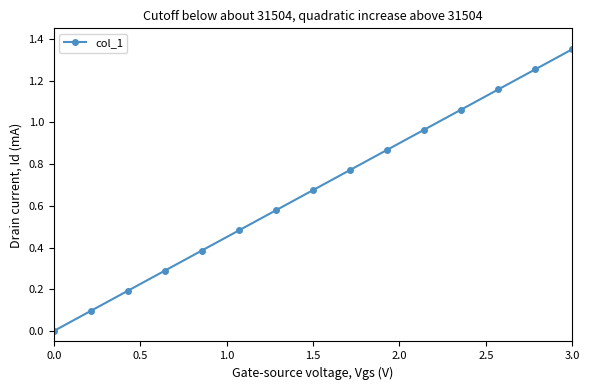

What is the sum of all values?

10.1